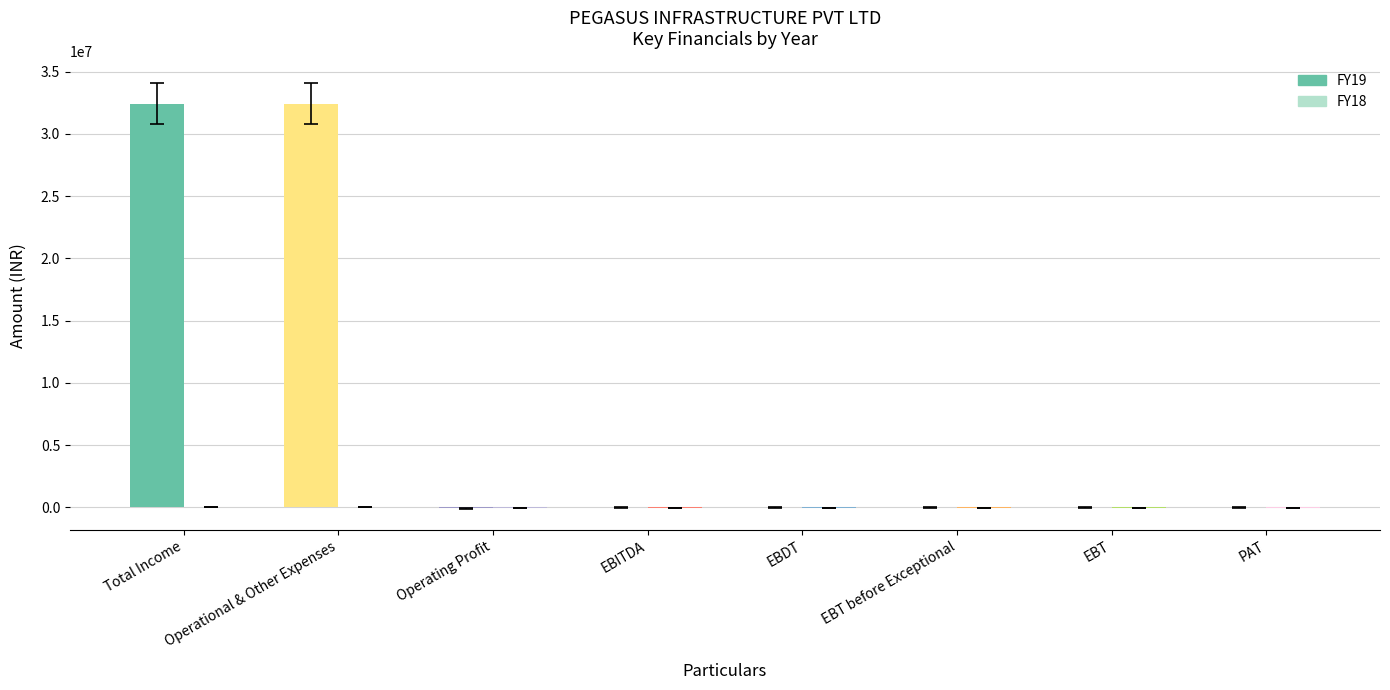

What is the maximum value shown in the chart?

32440413